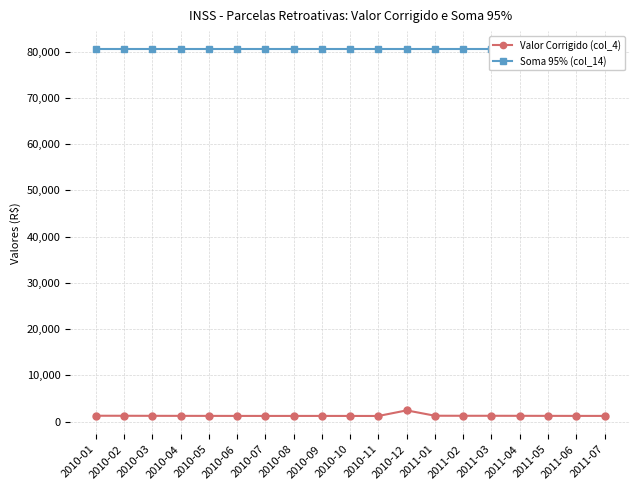

Which series has the largest total across all categories?

Soma 95% (col_14)